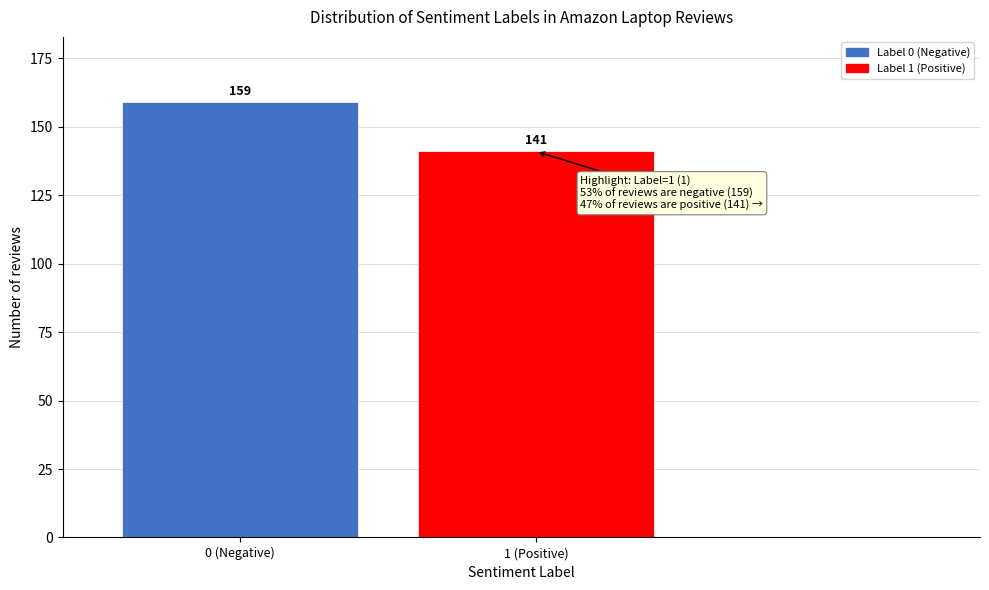

Reading left to right, extract all data points from this chart.

159	141